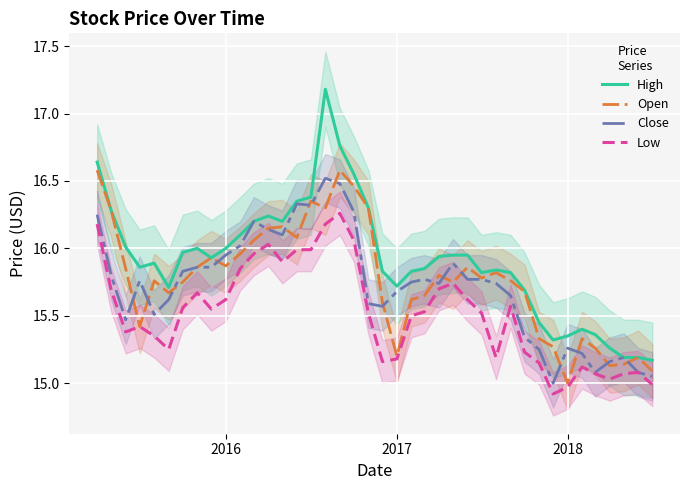

What is the sum of all Open values?

630.6